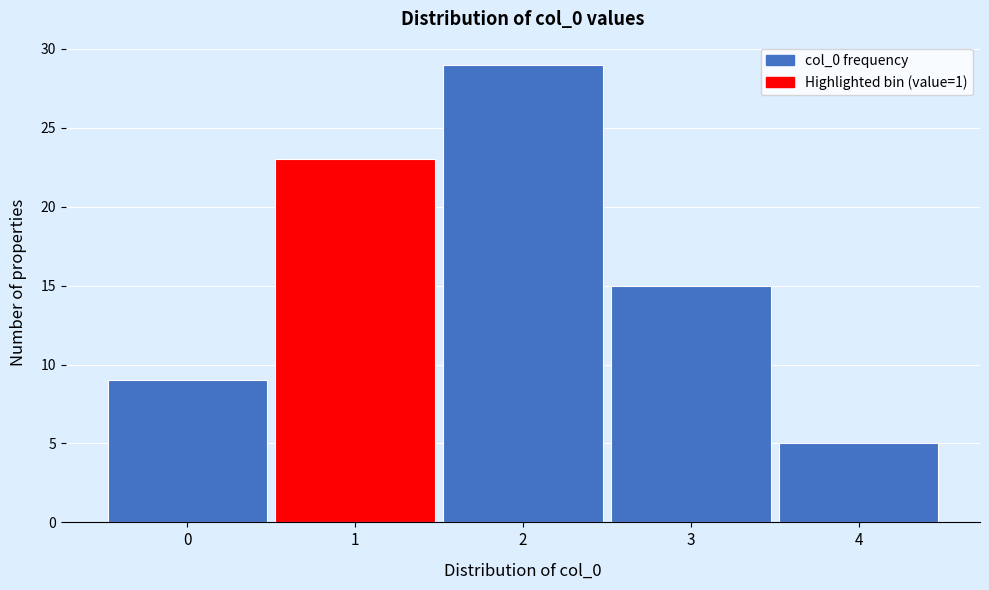

Reading left to right, list every bar in this chart as the range it spans on the x-axis followed by its height. The values are not printed on the chart, so give them approximately, as read against the axis.

-0.5 to 0.5: 9
0.5 to 1.5: 23
1.5 to 2.5: 29
2.5 to 3.5: 15
3.5 to 4.5: 5